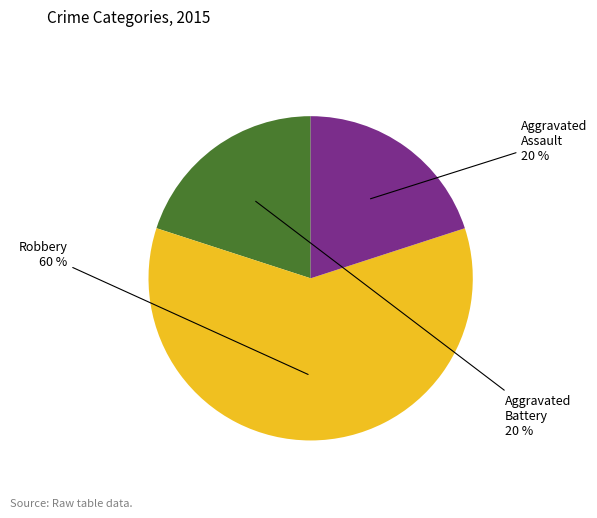

How many slices are in this pie chart?

3